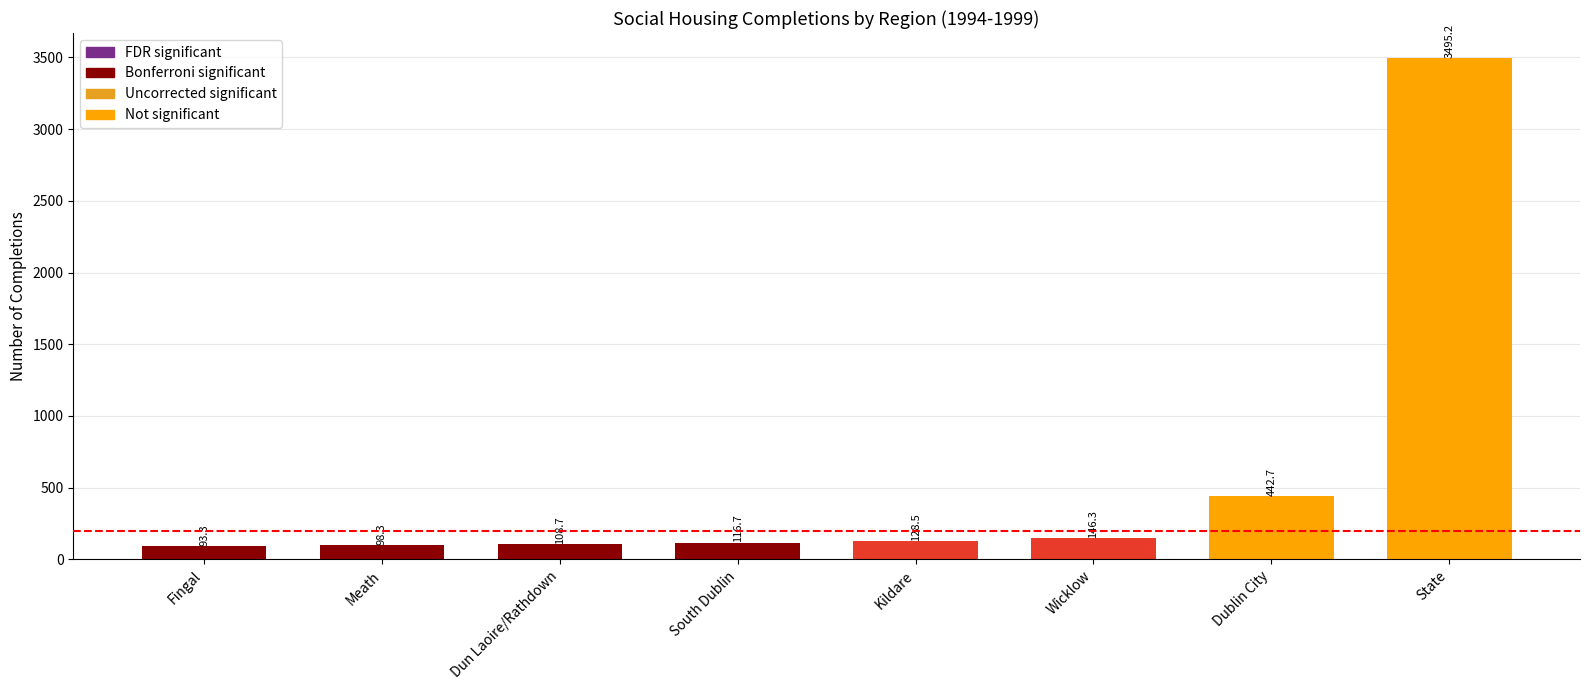

List the labels in order of value, largest first.

State, Dublin City, Wicklow, Kildare, South Dublin, Dun Laoire/Rathdown, Meath, Fingal